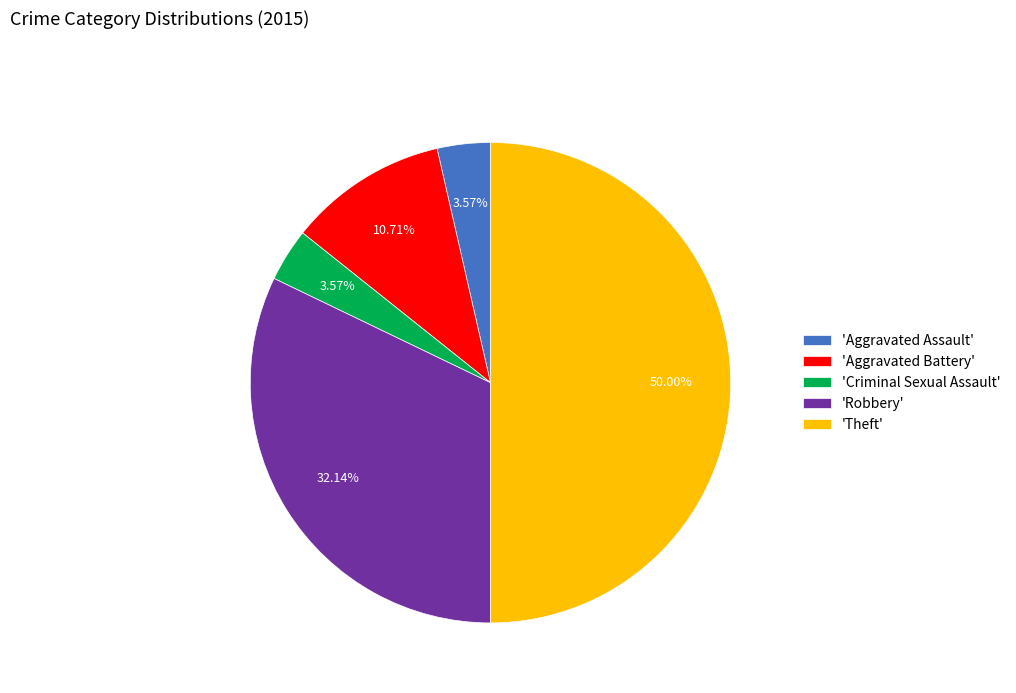

Is 'Criminal Sexual Assault' the majority of the pie?

No